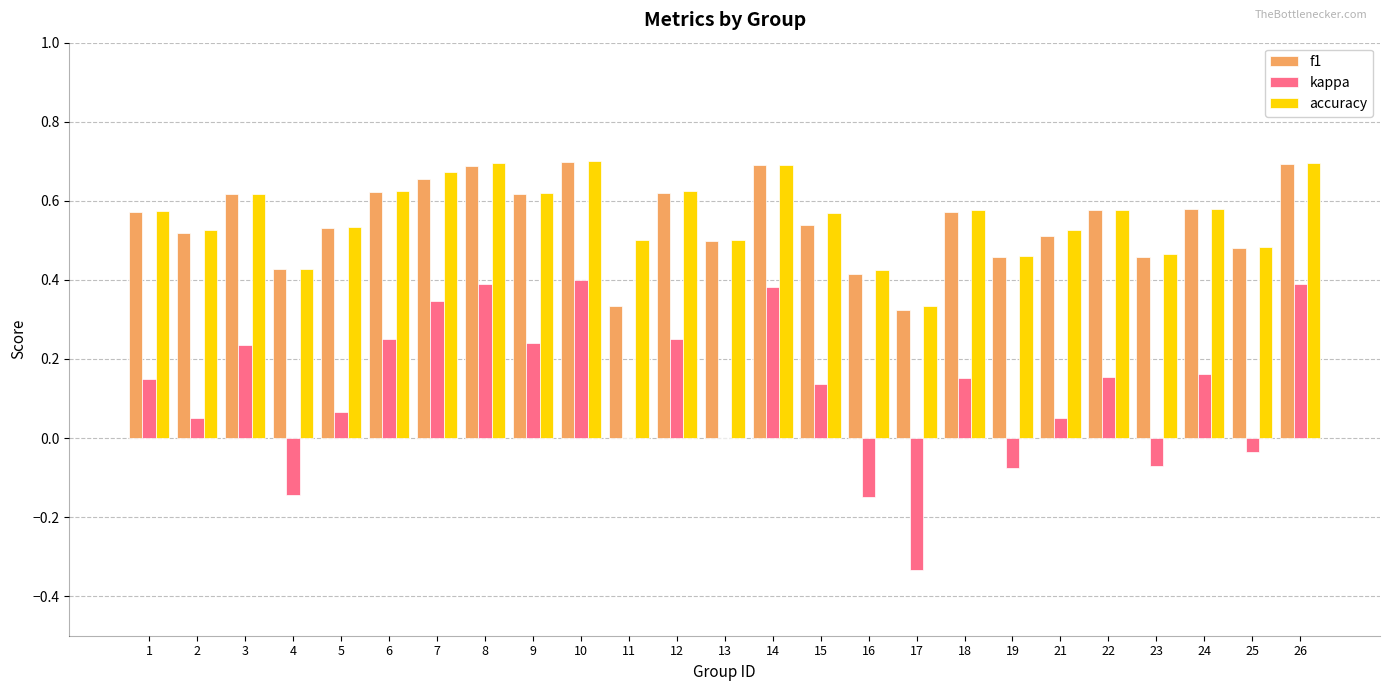

Is it true that f1 equals 0.4 at 26?

False